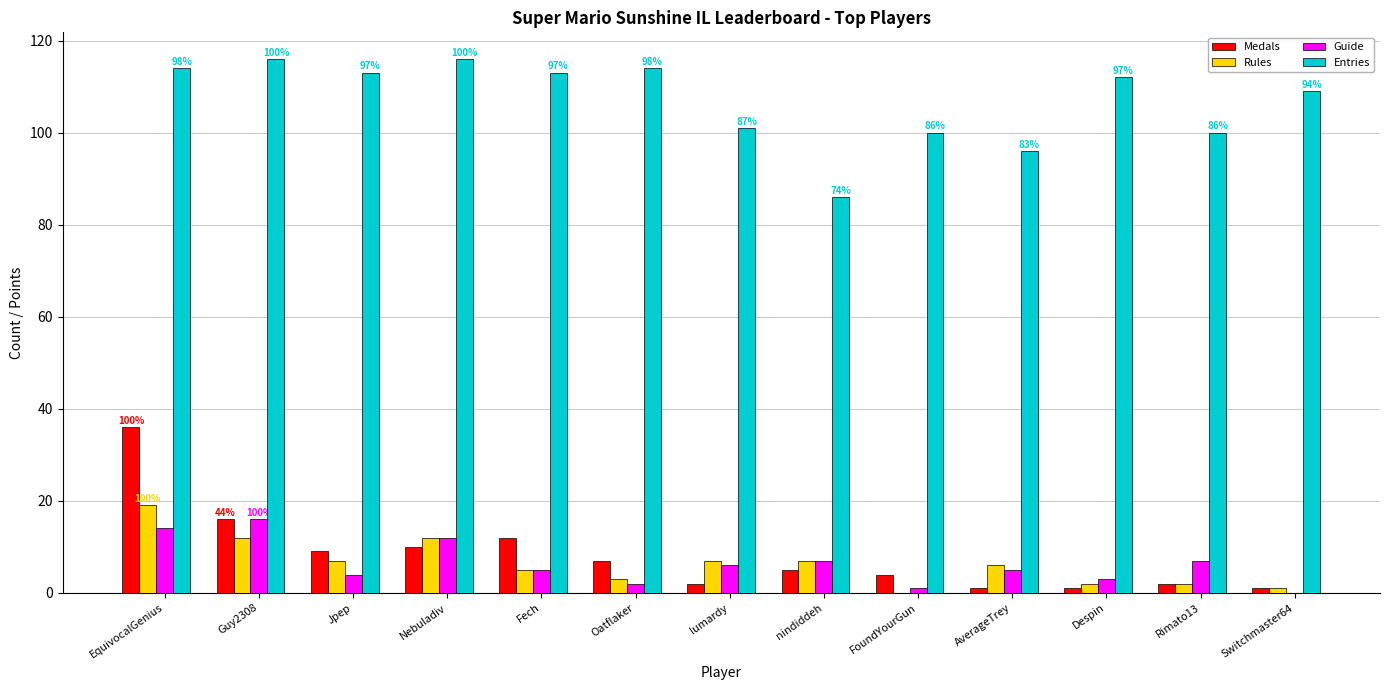

What is the greatest value displayed?

116